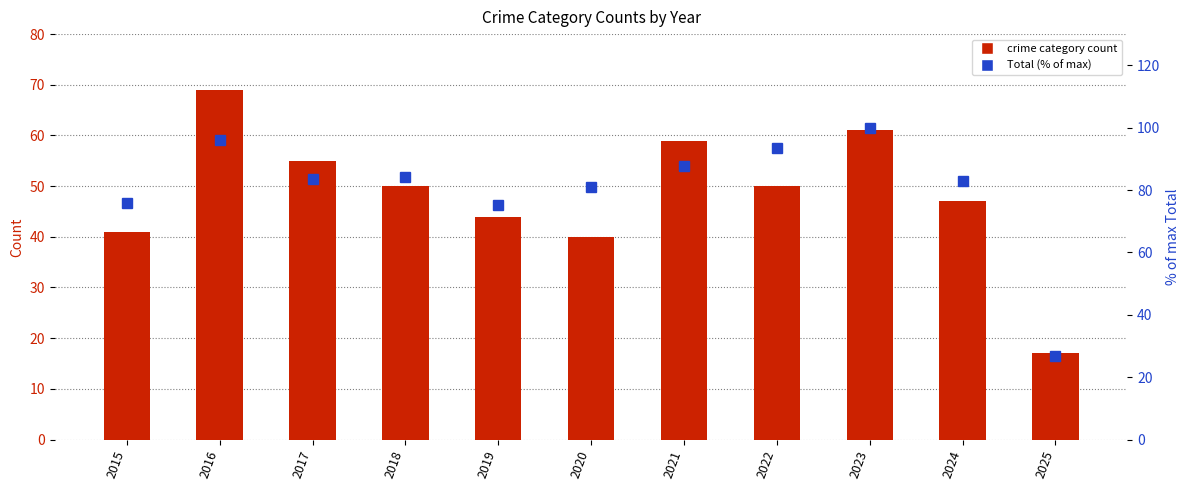

At which label does the data first exceed 83?

2016